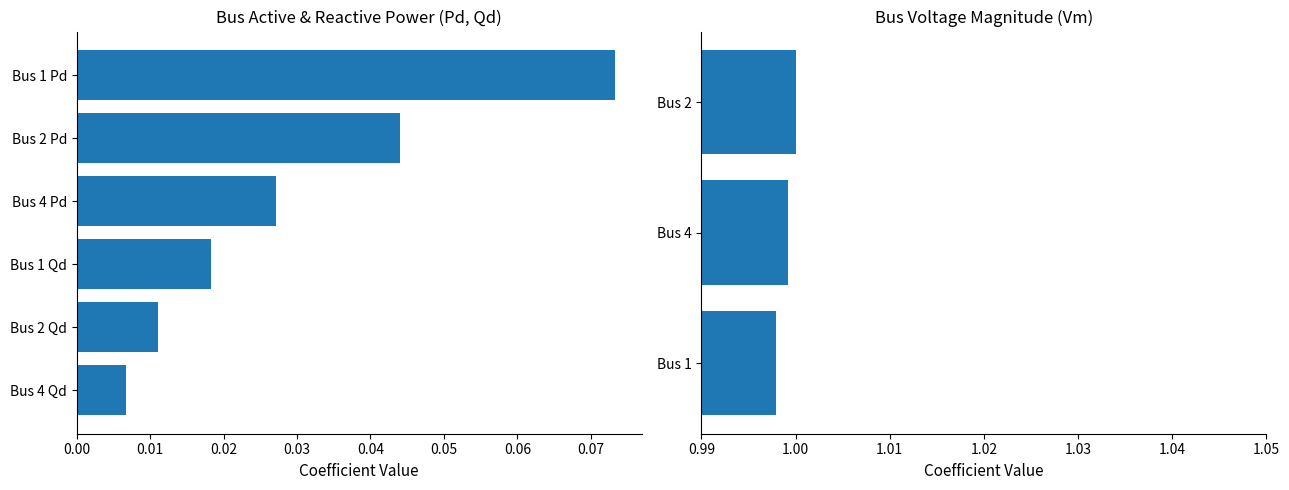

What is the value of the Pd bar at the 1st from the left?

0.1